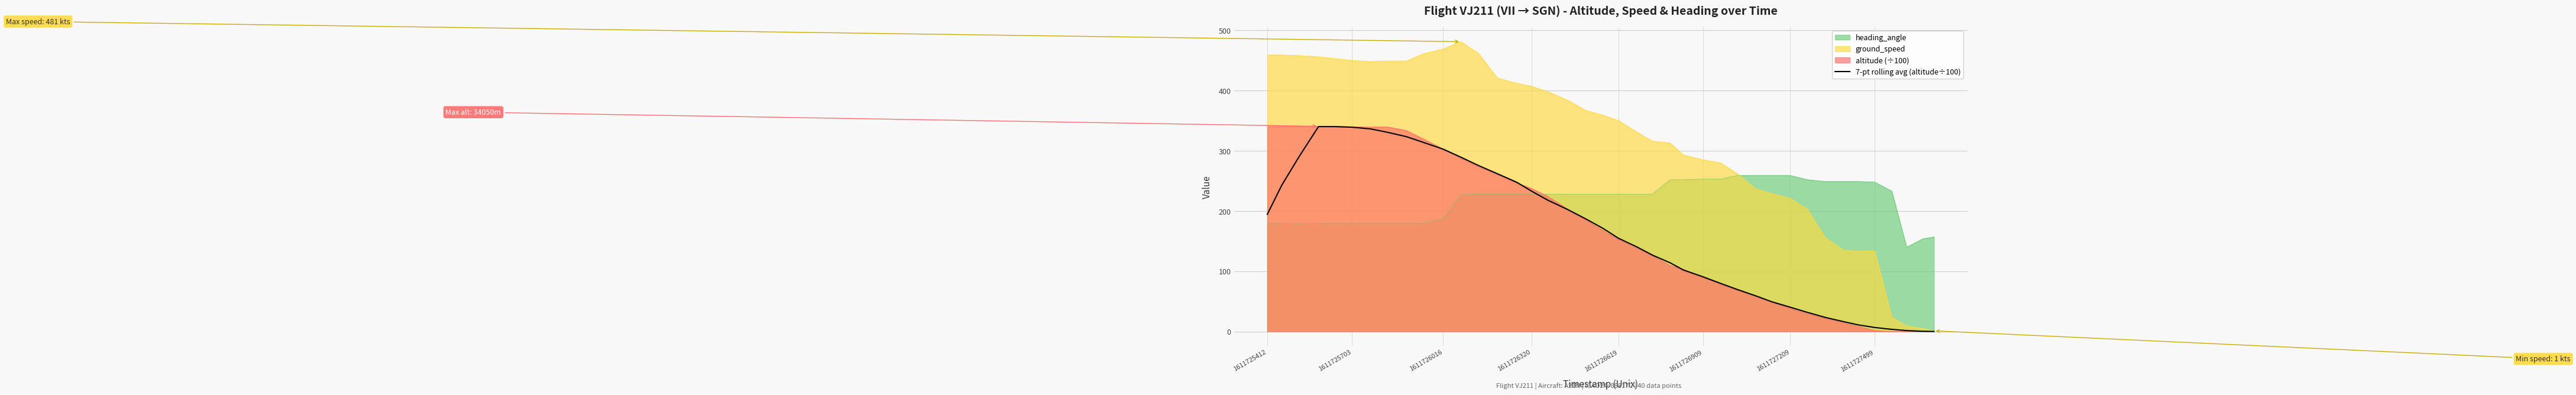

Which series has the widest spread of values?

ground_speed